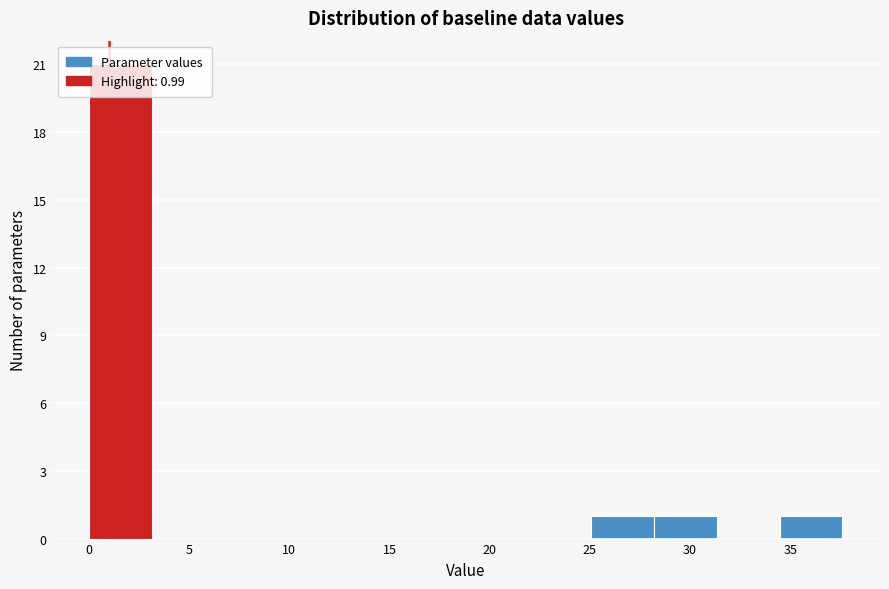

Over which range of the x-axis is the bar tallest?

0.0 to 3.0